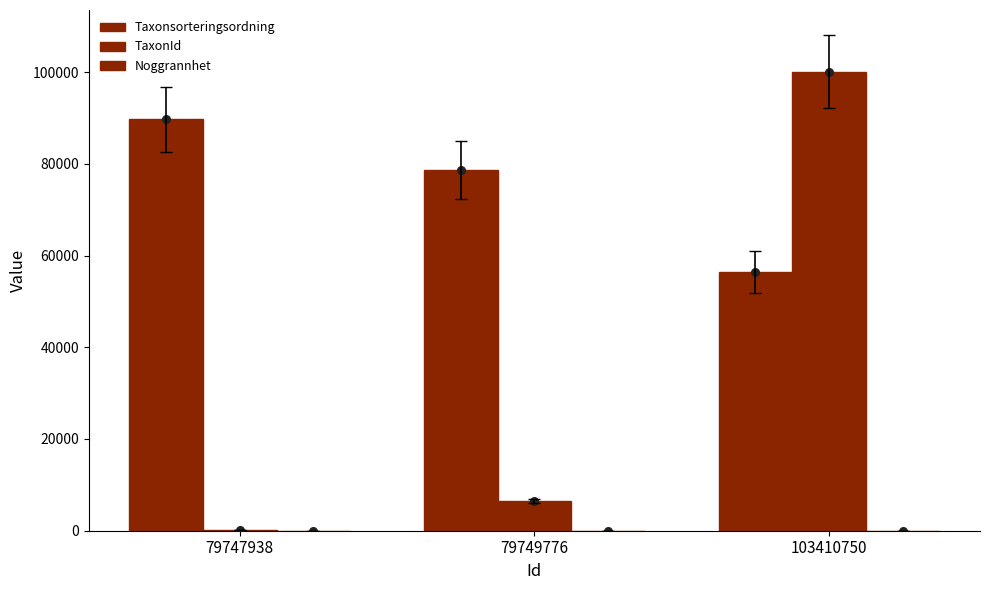

Is the value of Taxonsorteringsordning at 103410750 greater than the value of Noggrannhet at 103410750?

Yes